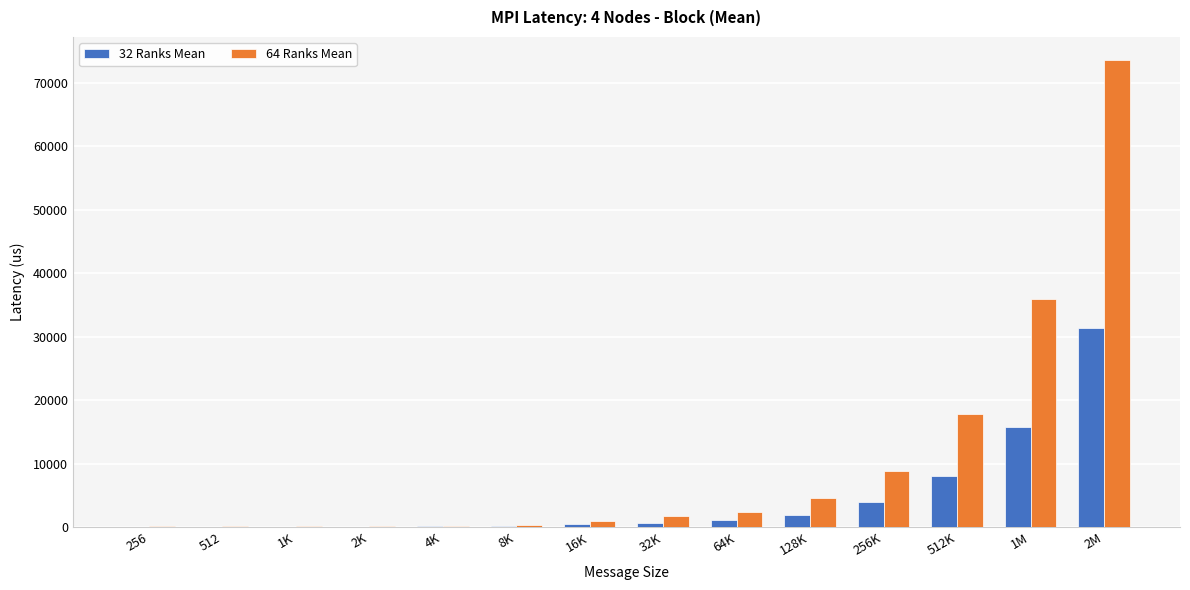

At which category is the sum across all series the highest?

2M